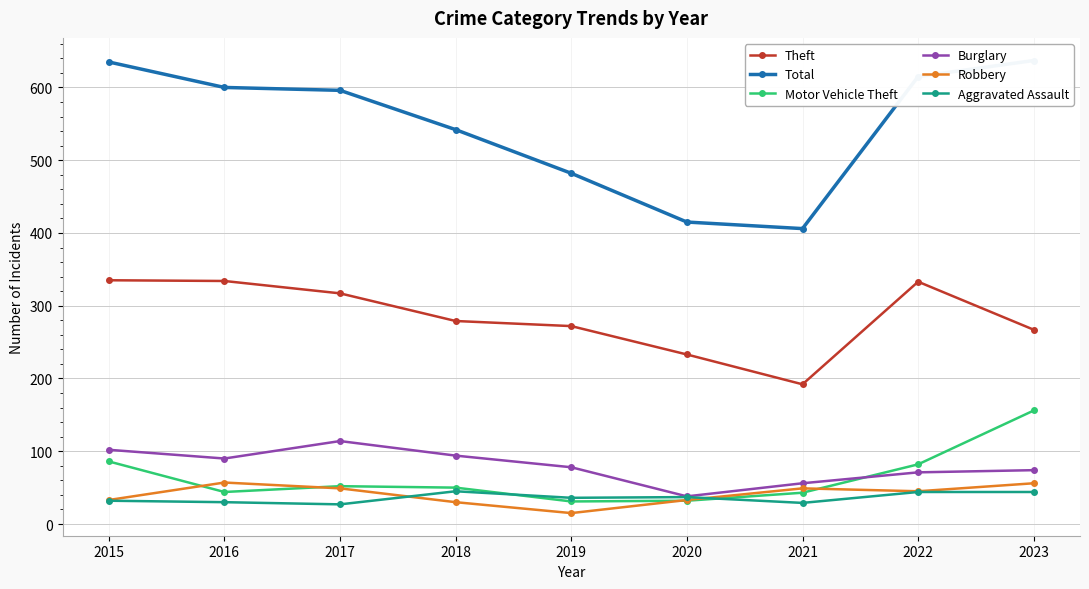

What is the difference between the second highest and minimum values in the Robbery series?

41